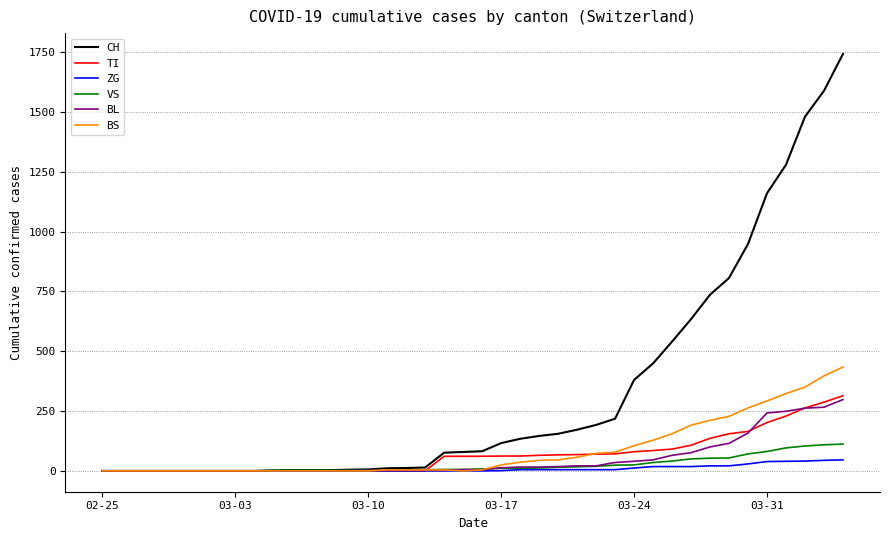

Which series has the largest total across all categories?

CH